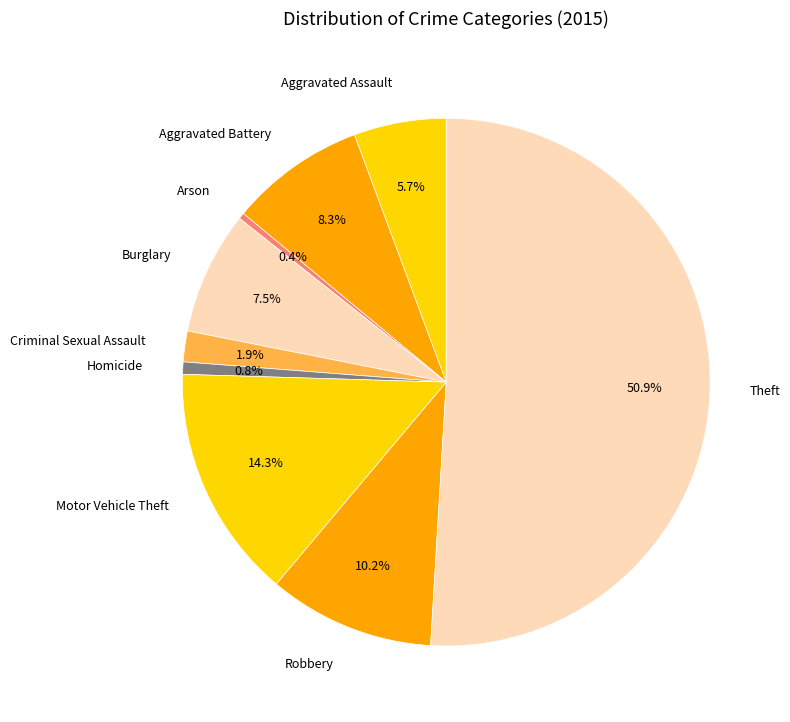

True or false: Burglary accounts for 15% of the total.

False